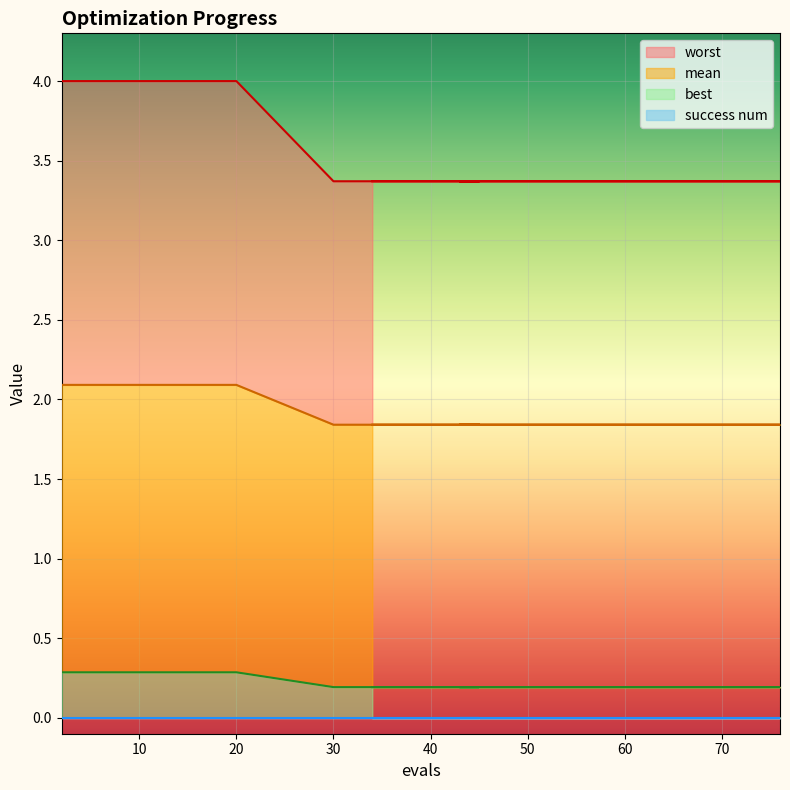

What position from the right is 63?

11